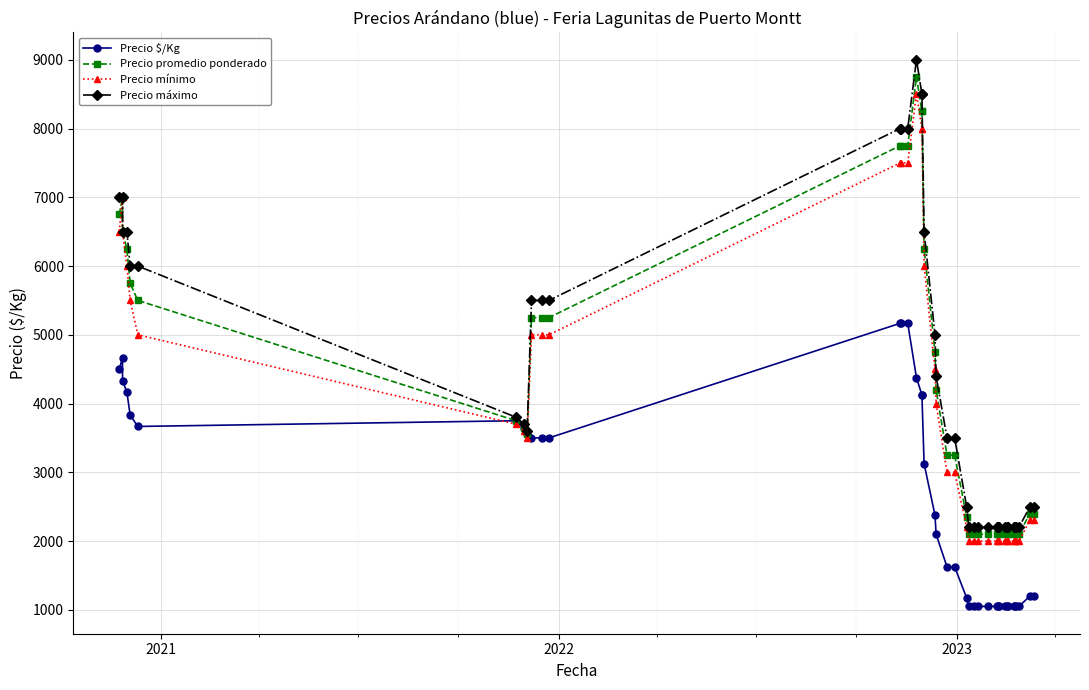

What is the average value of the Precio $/Kg series?

2597